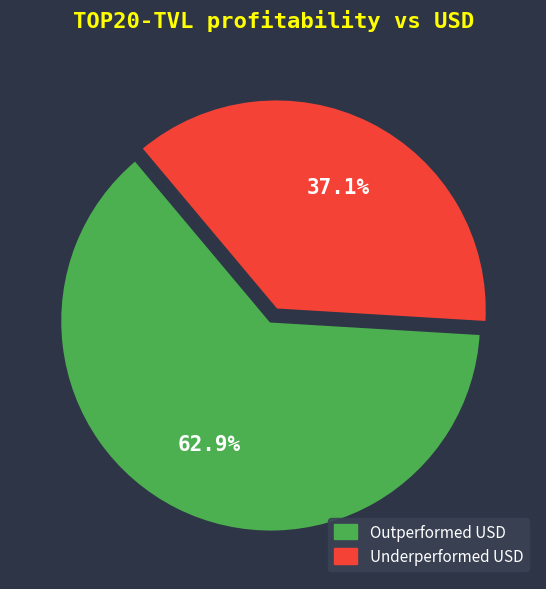

Approximately how many times larger is the value at Outperformed USD compared to Underperformed USD?

1.7